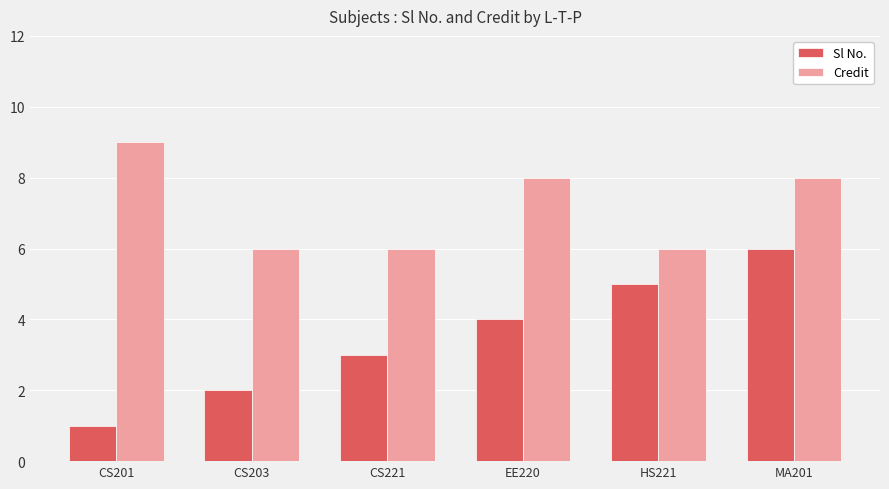

What is the minimum value shown in the chart?

1